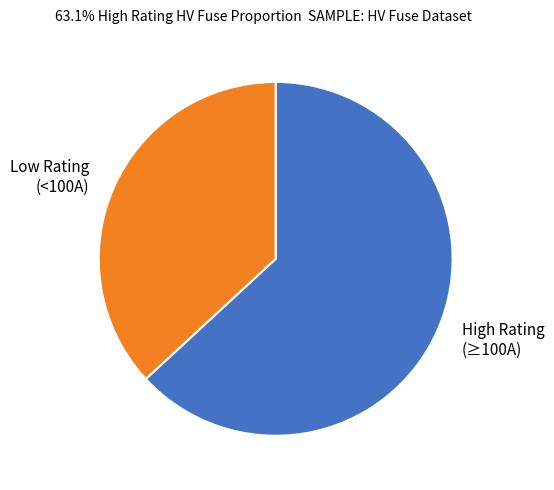

Count the number of slices in the pie.

2